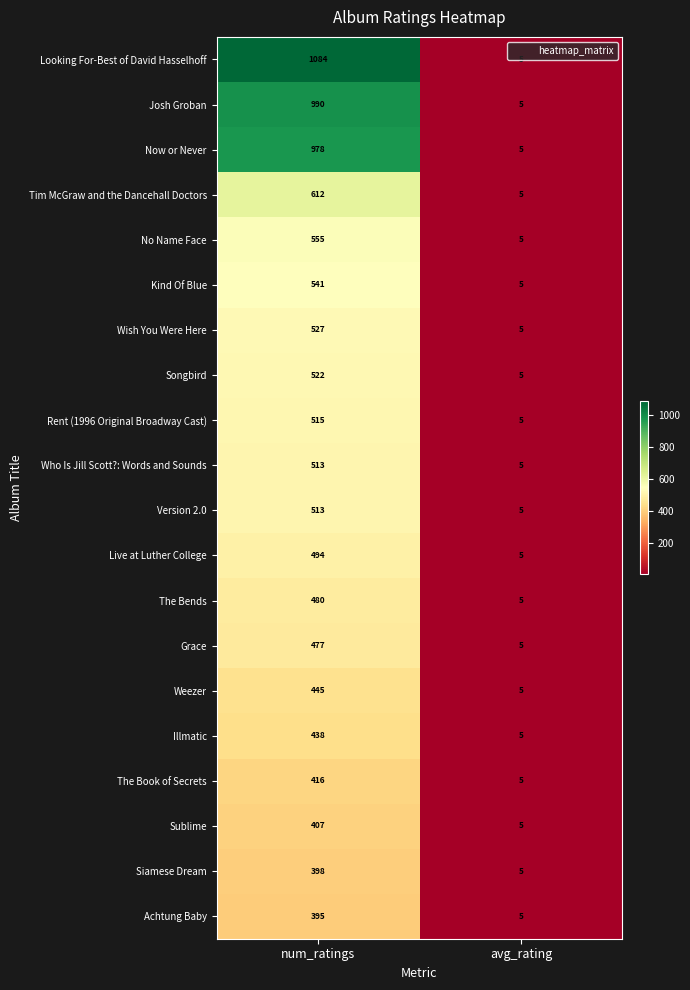

What is the greatest value displayed?

1084